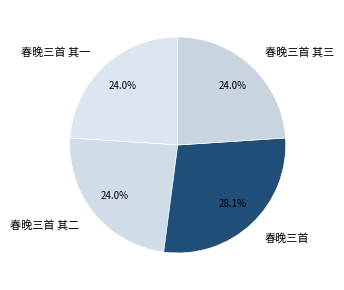

Which category has the biggest portion of the pie?

春晚三首